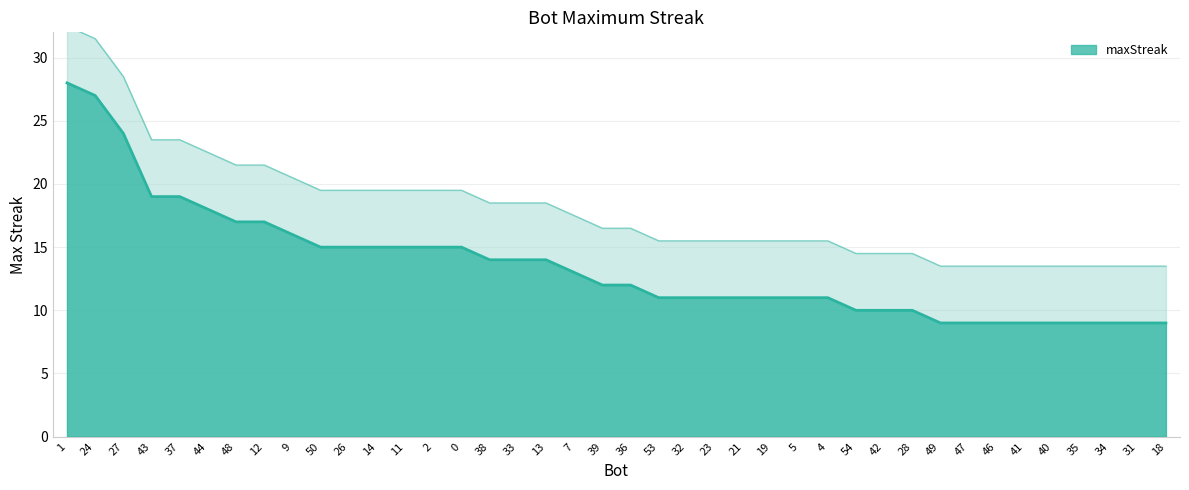

Rank the categories by value from highest to lowest.

1, 24, 27, 43, 37, 44, 48, 12, 9, 50, 26, 14, 11, 2, 0, 38, 33, 13, 7, 39, 36, 53, 32, 23, 21, 19, 5, 4, 54, 42, 28, 49, 47, 46, 41, 40, 35, 34, 31, 18